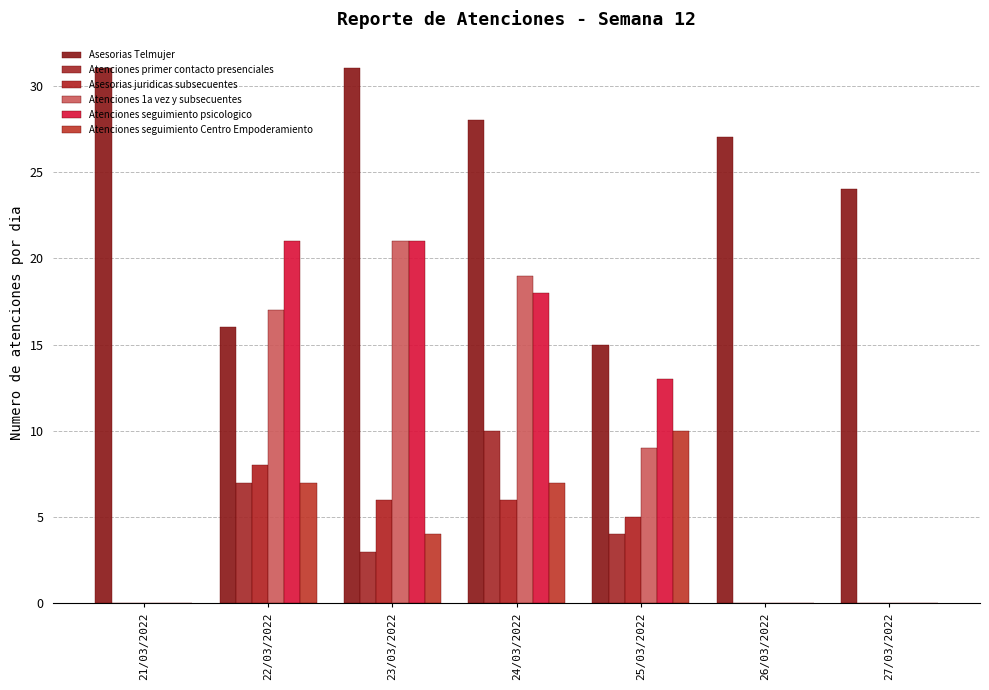

List the labels in order of Atenciones seguimiento Centro Empoderamiento value, largest first.

25/03/2022, 22/03/2022, 24/03/2022, 23/03/2022, 21/03/2022, 26/03/2022, 27/03/2022